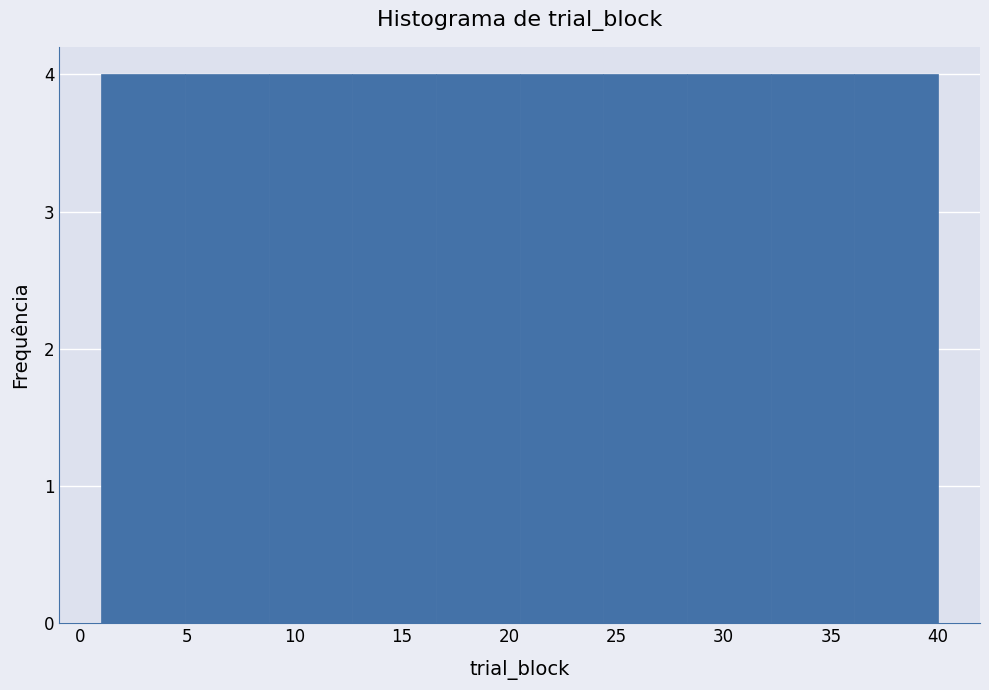

What is the height of the bar covering 12.7 to 16.6 on the x-axis? Neither the bar edges nor the heights are printed on the chart, so give them approximately, as read against the axes.

4